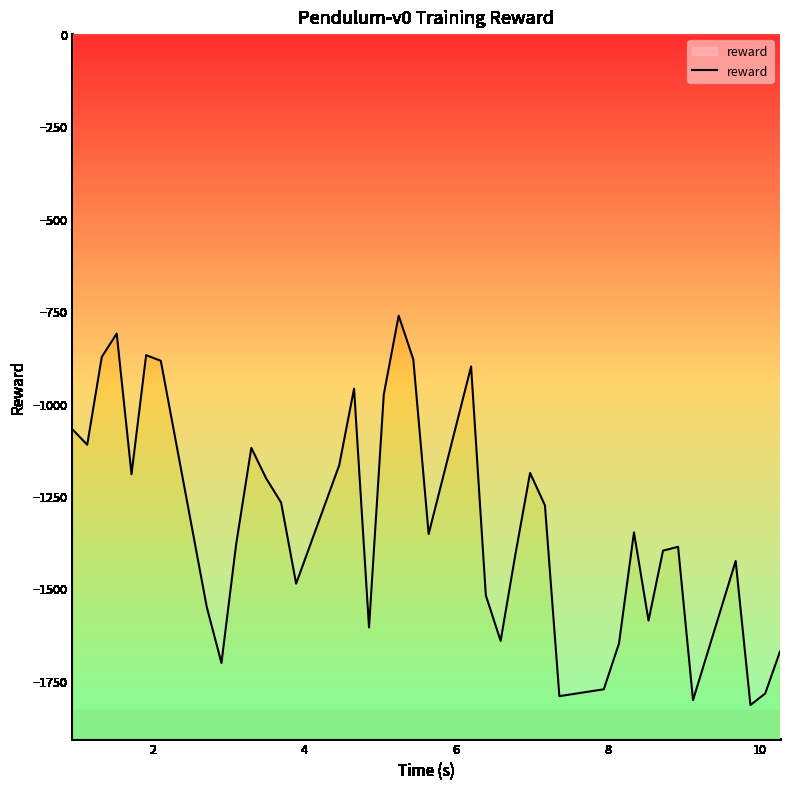

What is the minimum value shown in the chart?

-1815.7